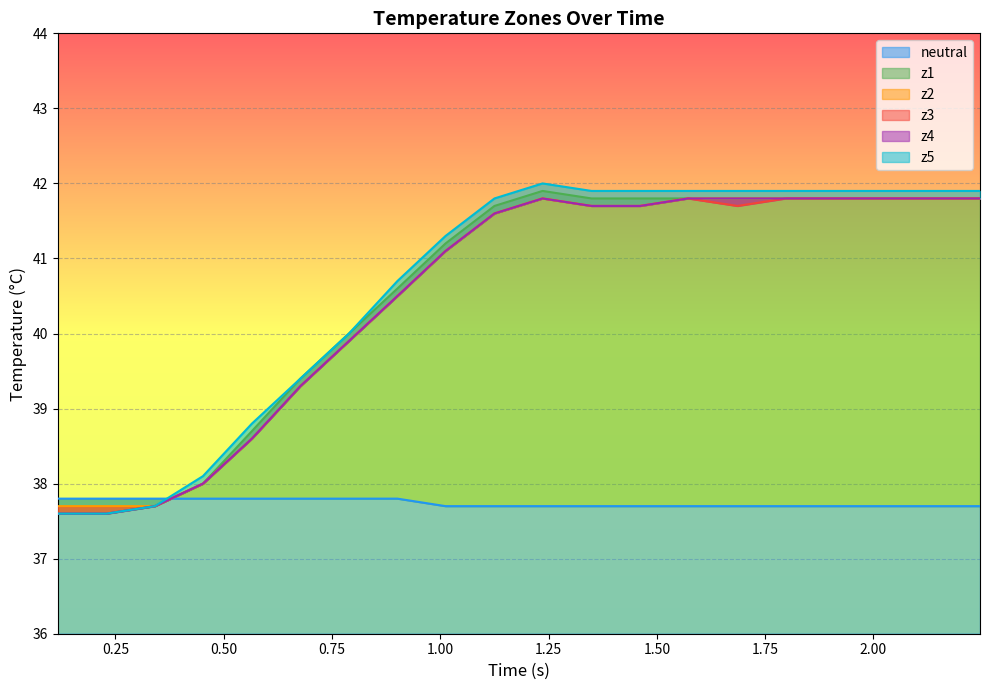

Which series has the largest total across all categories?

z5